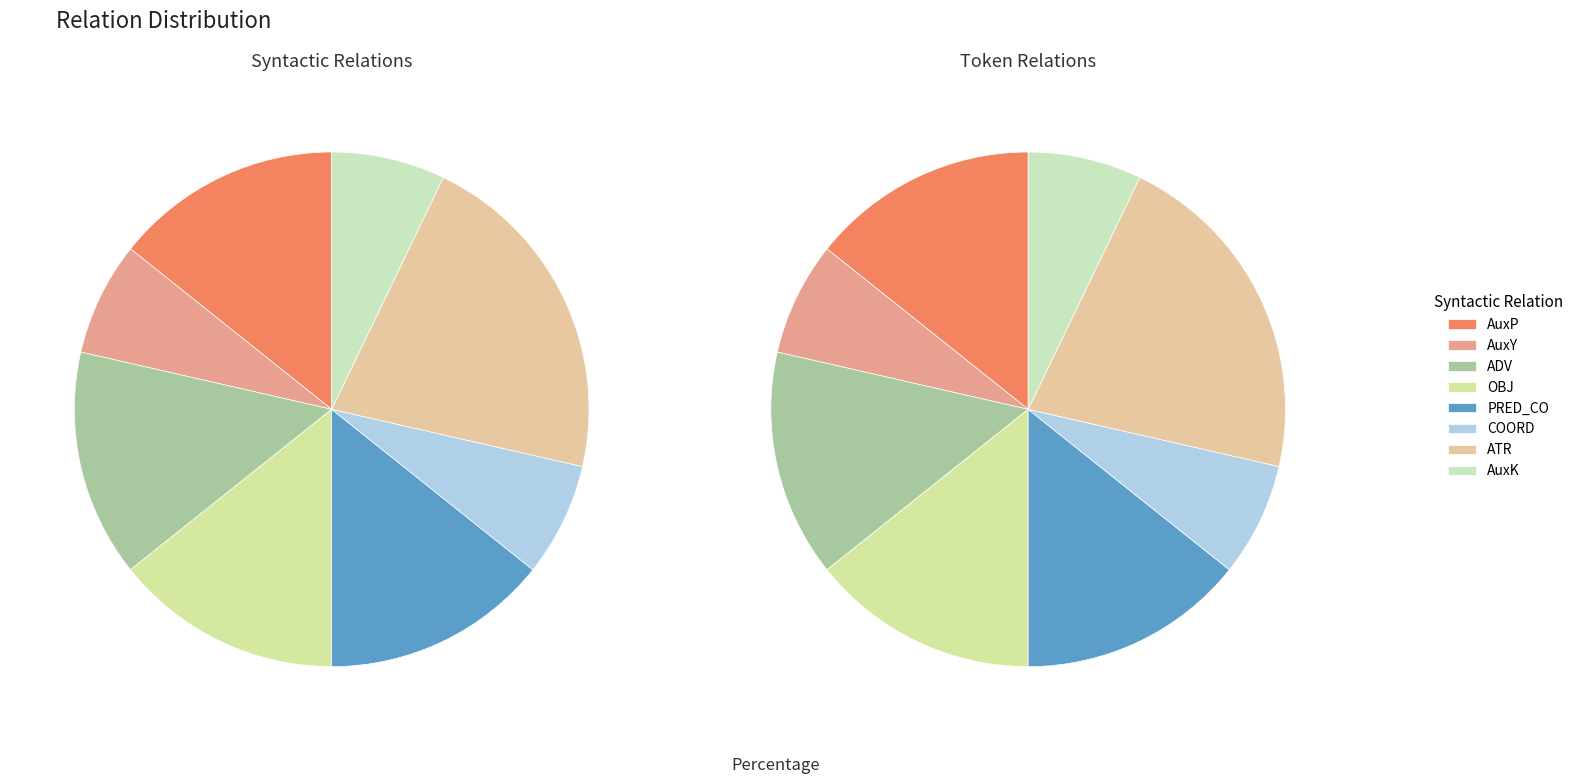

Which slice is the smallest?

AuxY